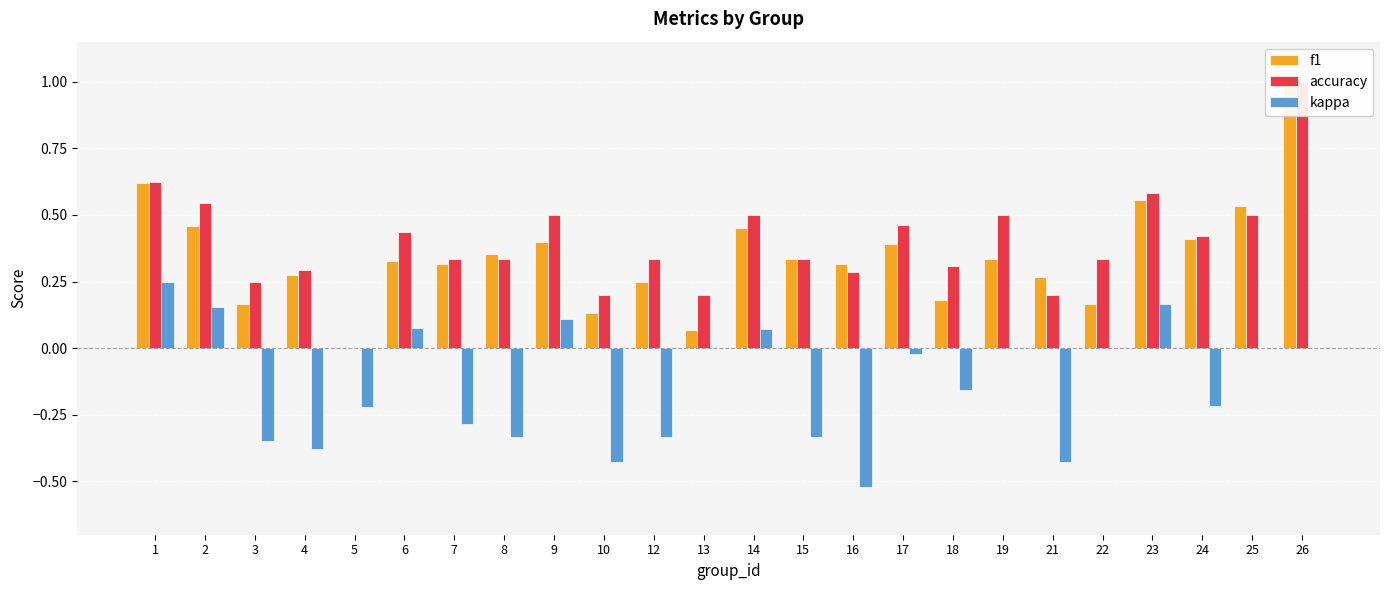

The value of accuracy at 8 is 0.3. True or false?

True